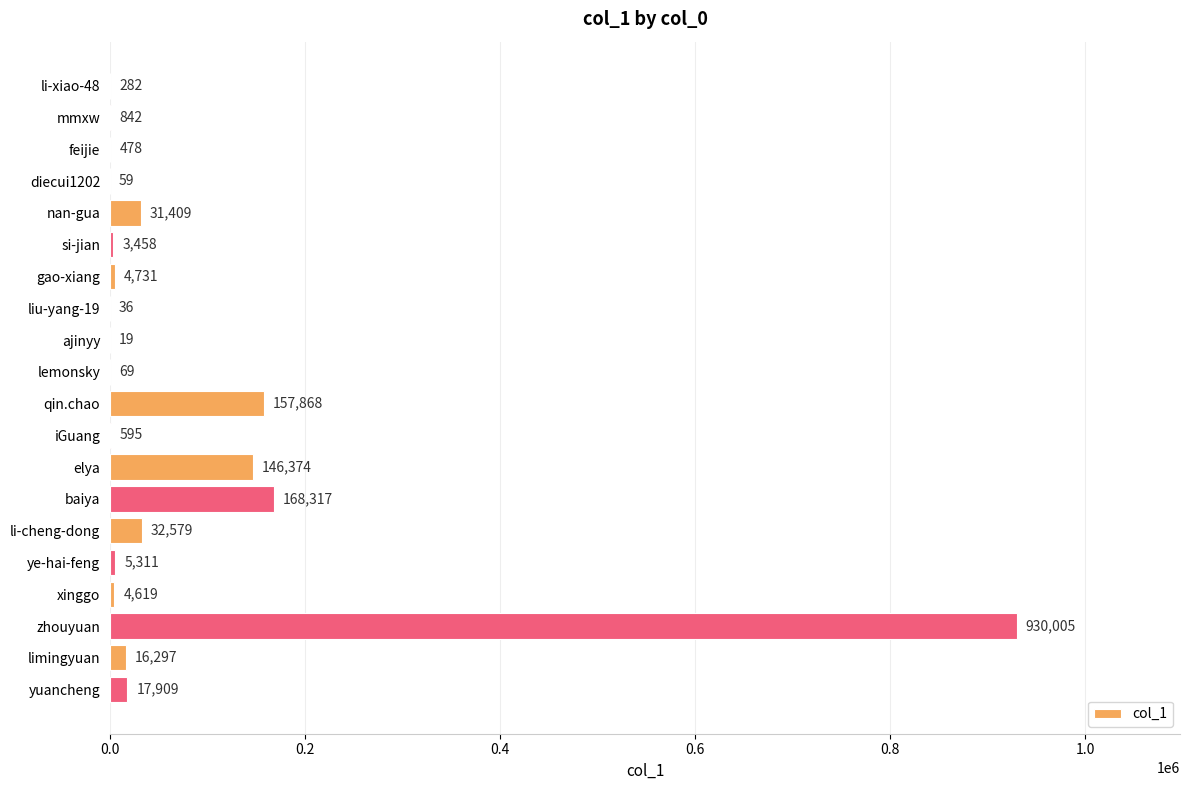

Is it true that the value at diecui1202 is 59?

True